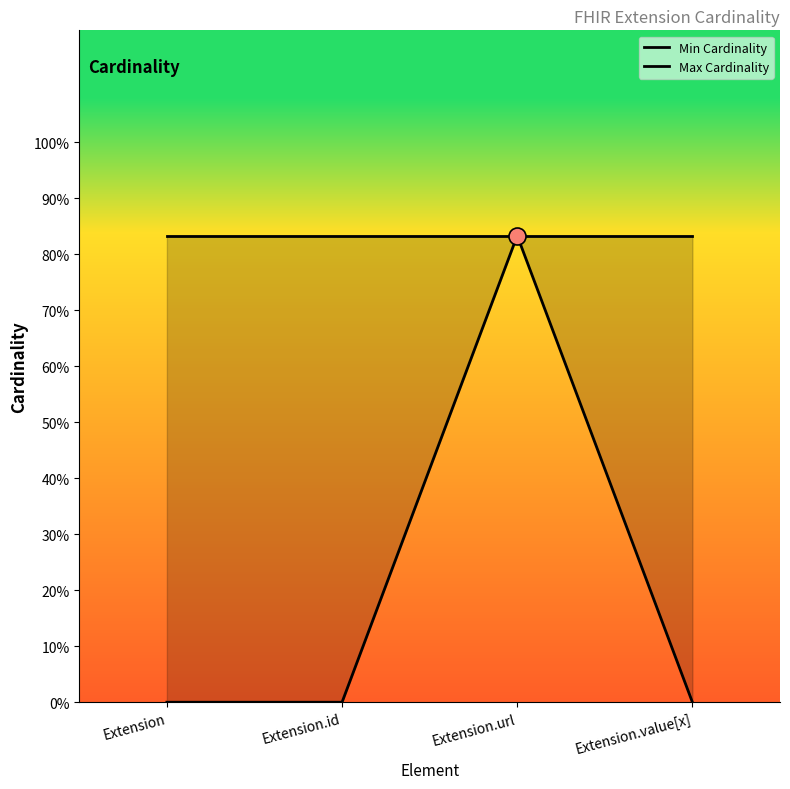

At which category is the sum across all series the highest?

Extension.url